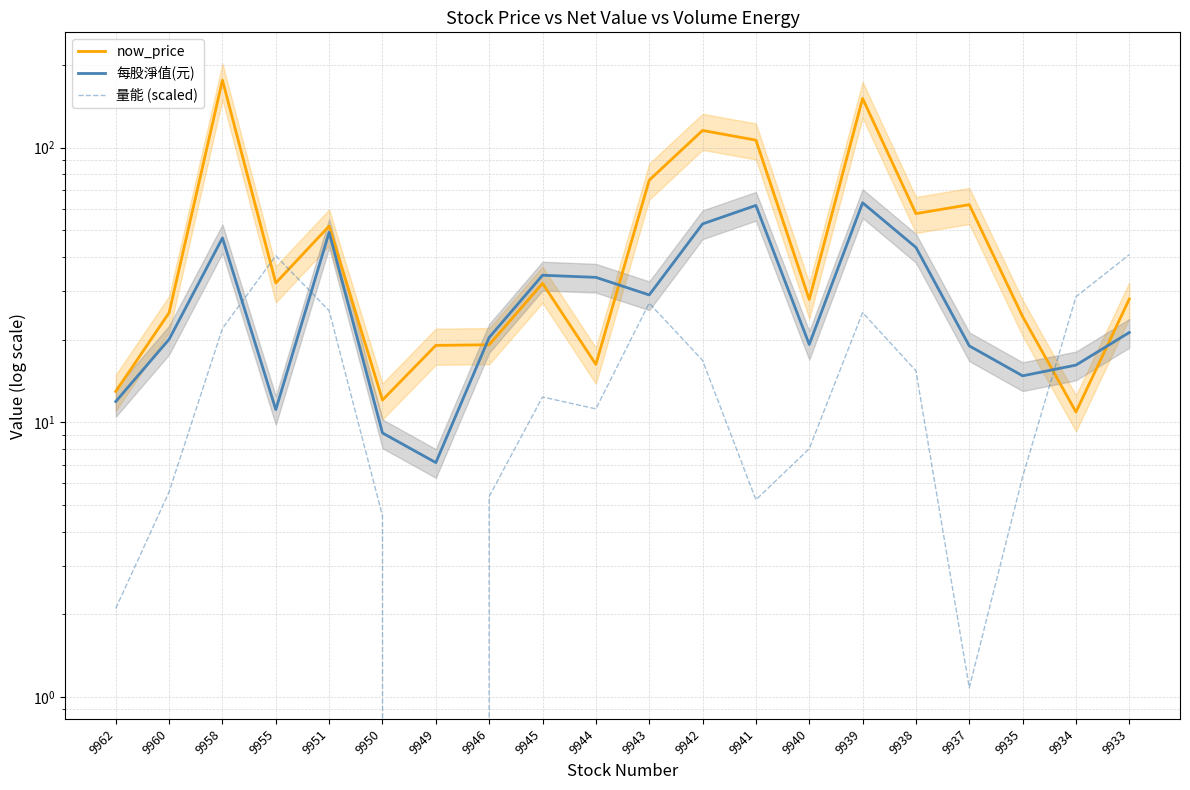

Is the value of 每股淨值(元) at 9951 greater than the value of 量能 (scaled) at 9951?

Yes